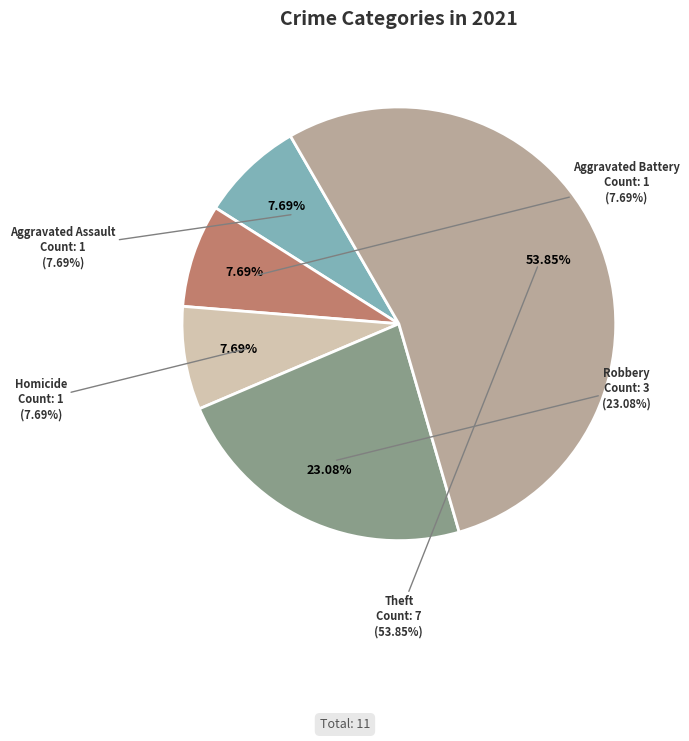

Is it true that Aggravated Battery is 1% of the pie?

False